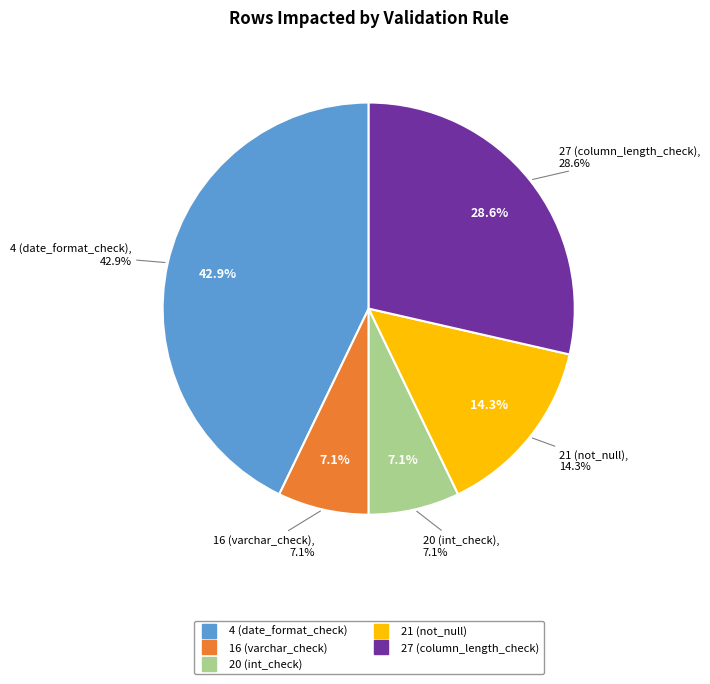

What percentage is the 4 (date_format_check) slice, to the nearest percent?

43%